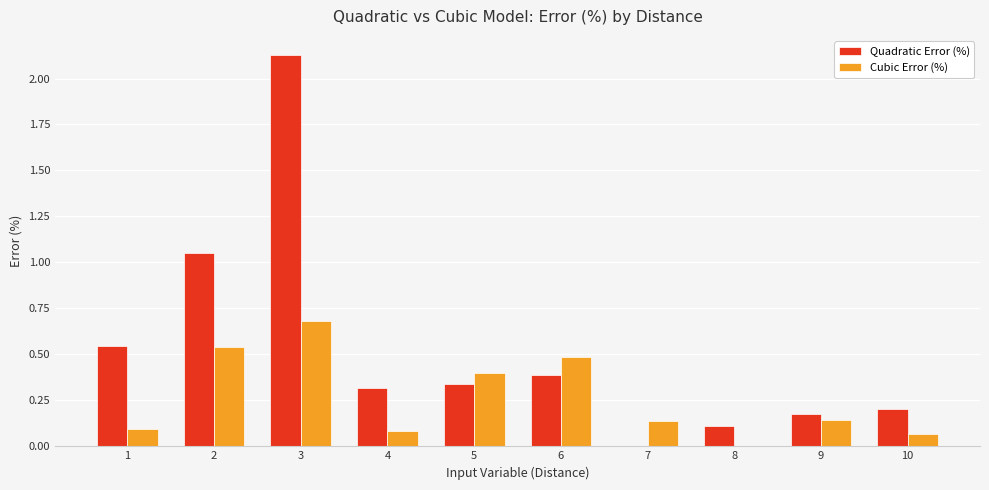

Is it true that Cubic Error (%) equals 0.8 at 6?

False